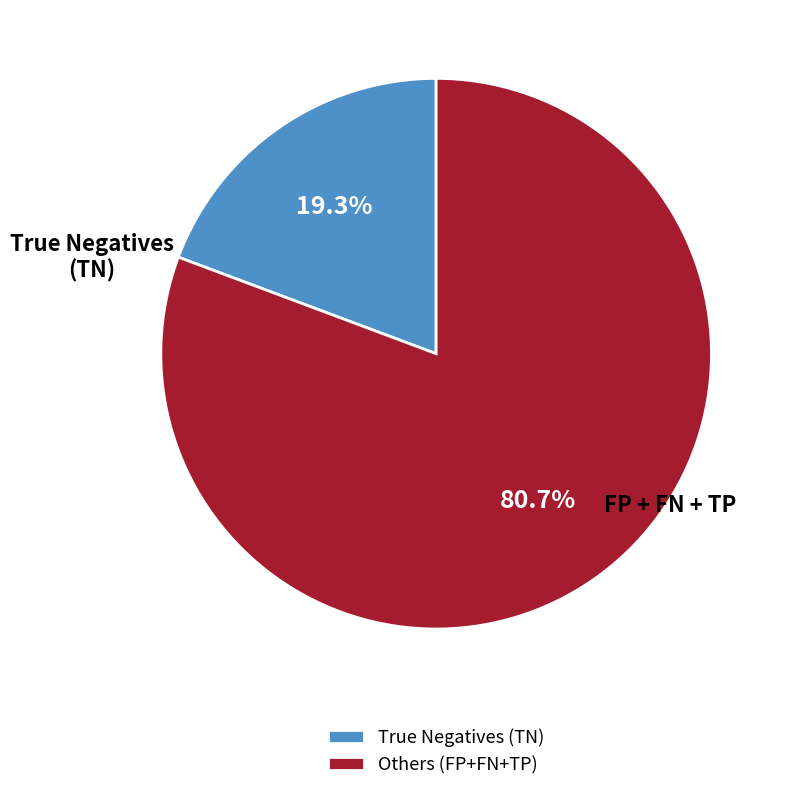

What is the smallest slice in the pie chart?

True Negatives (TN)